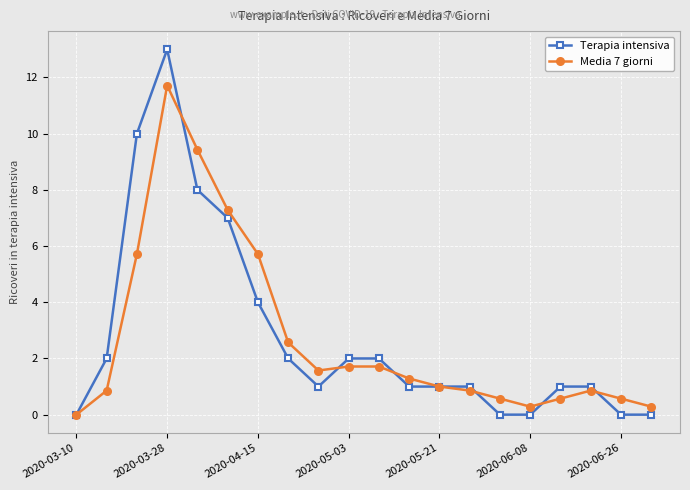

Which series has the largest range (max minus min)?

Terapia intensiva